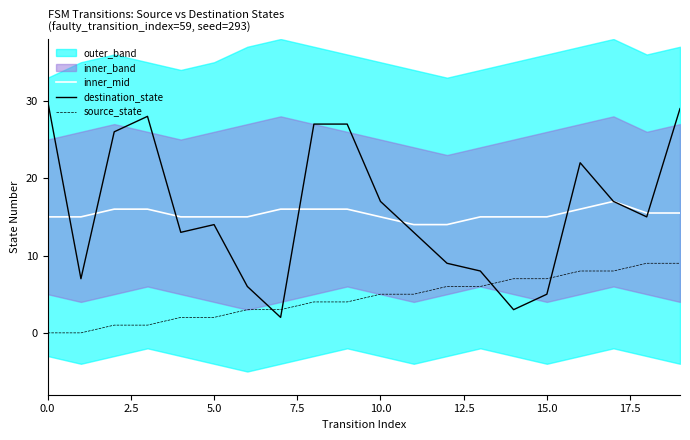

What is the maximum value for source_state?

9.0